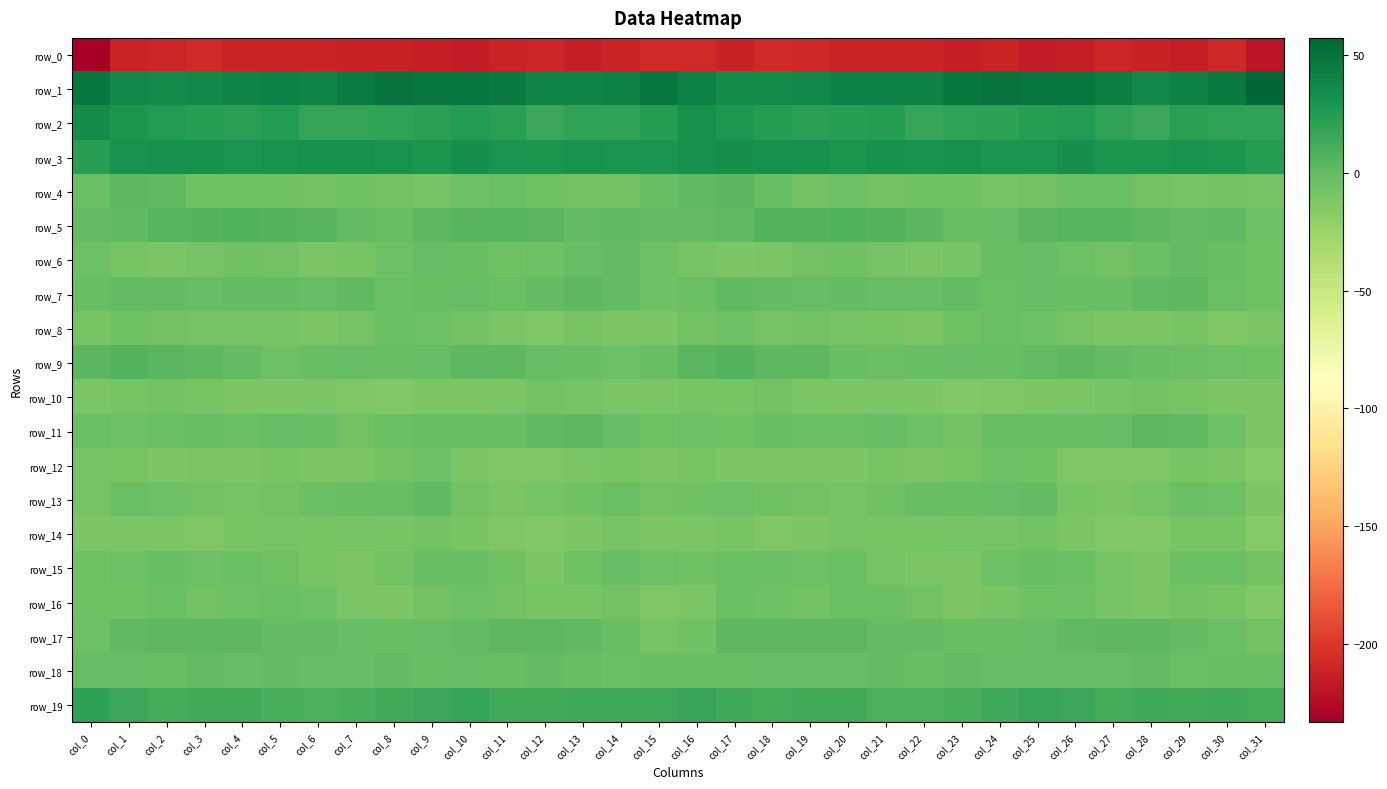

The row_6 series shows -3.7 at col_18. True or false?

False